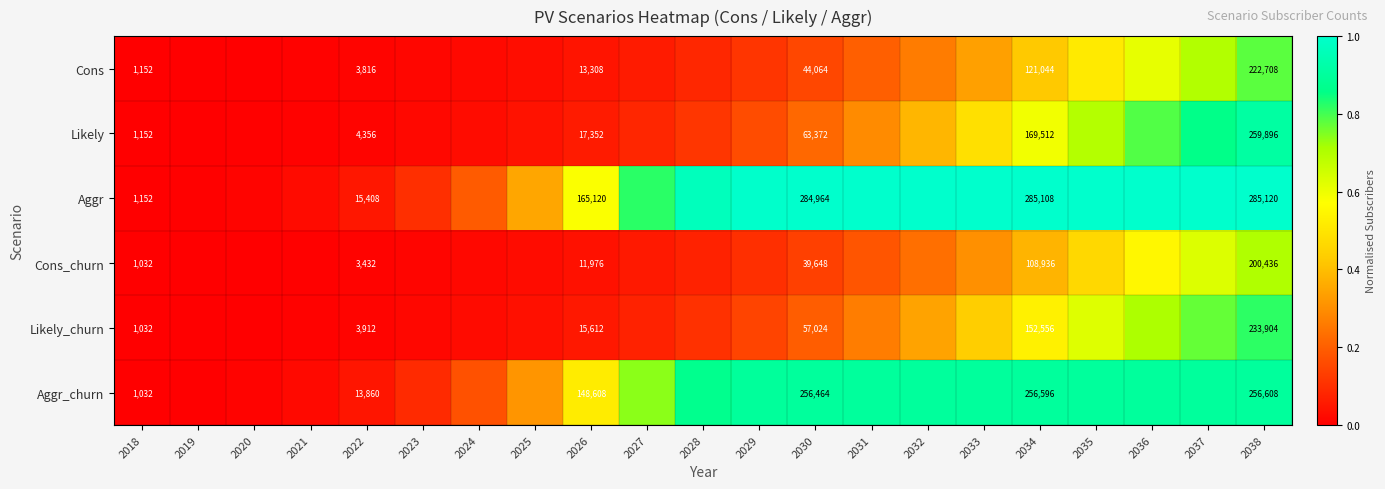

Is it true that Aggr equals 1.0 at 2031?

True